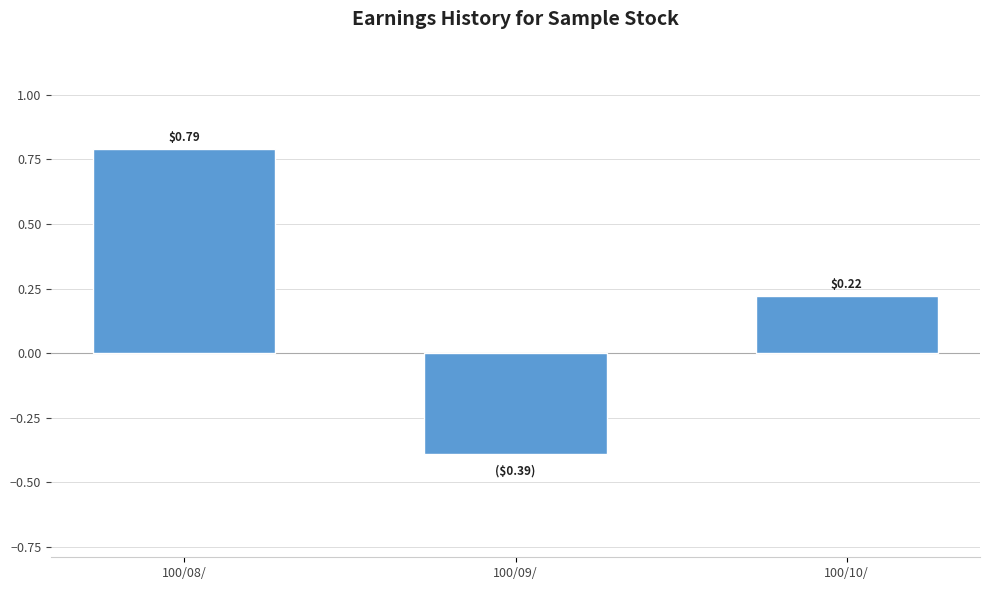

What is the difference between the maximum and minimum values?

1.2